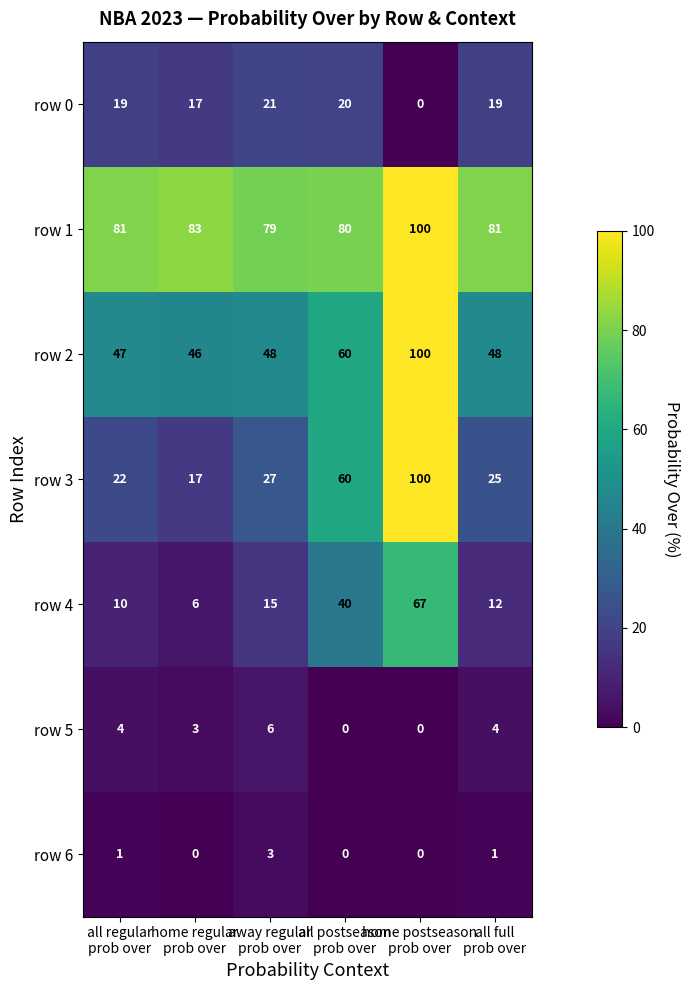

What is the highest value of the row 1 series?

100